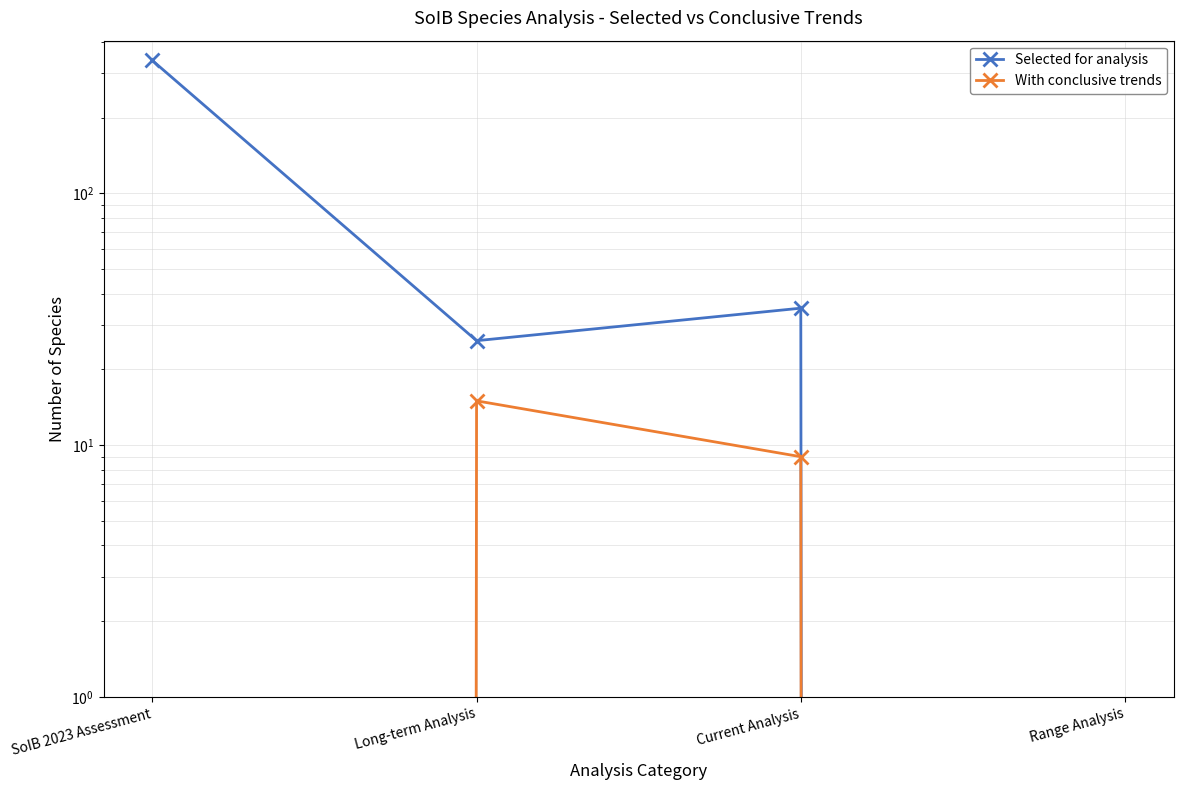

Is it true that Selected for analysis equals 26 at Long-term Analysis?

True